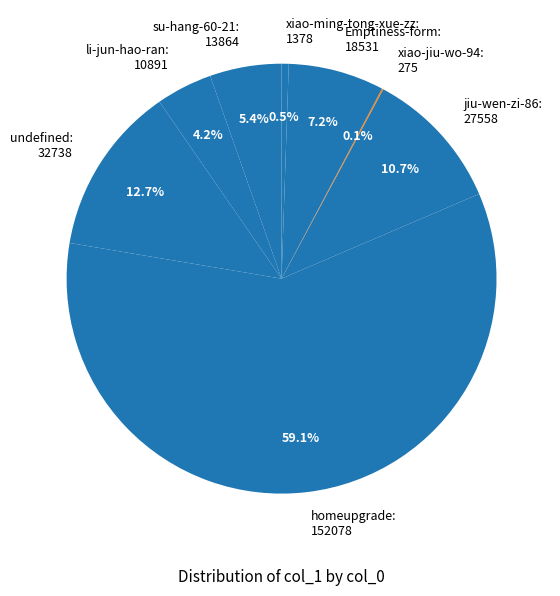

Is there a majority slice in this chart?

Yes